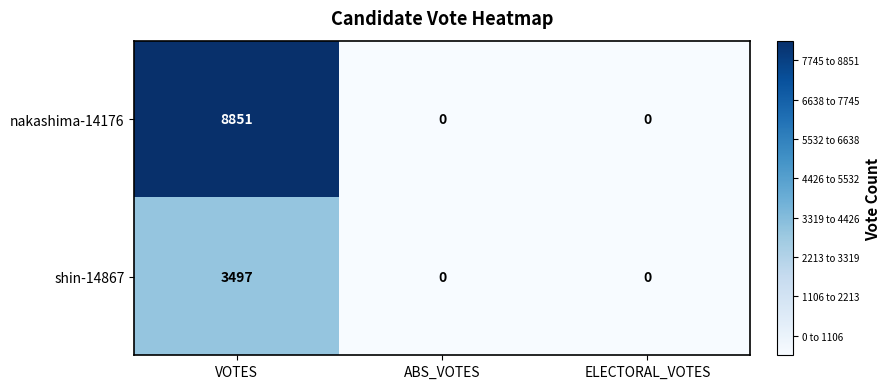

Rank the series by their maximum value, from lowest to highest.

shin-14867, nakashima-14176